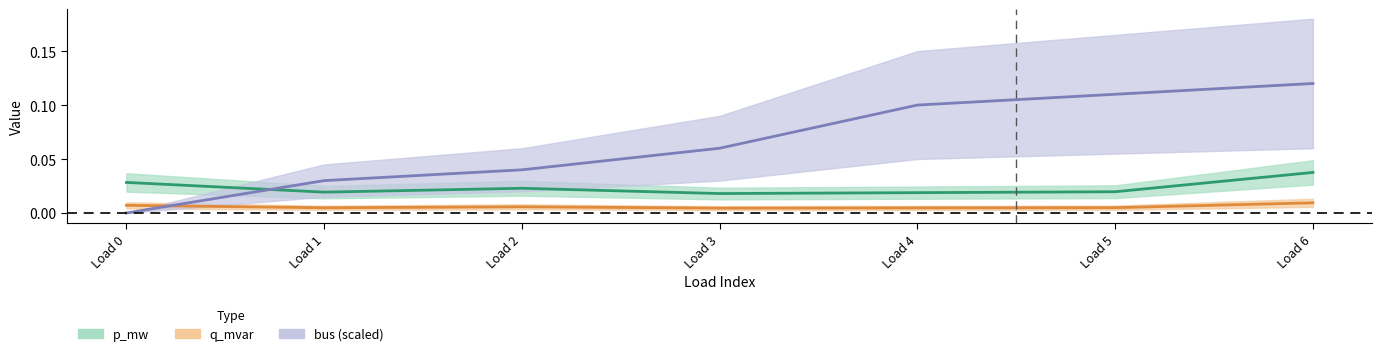

List the series in order of their peak value, lowest first.

q_mvar, p_mw, bus